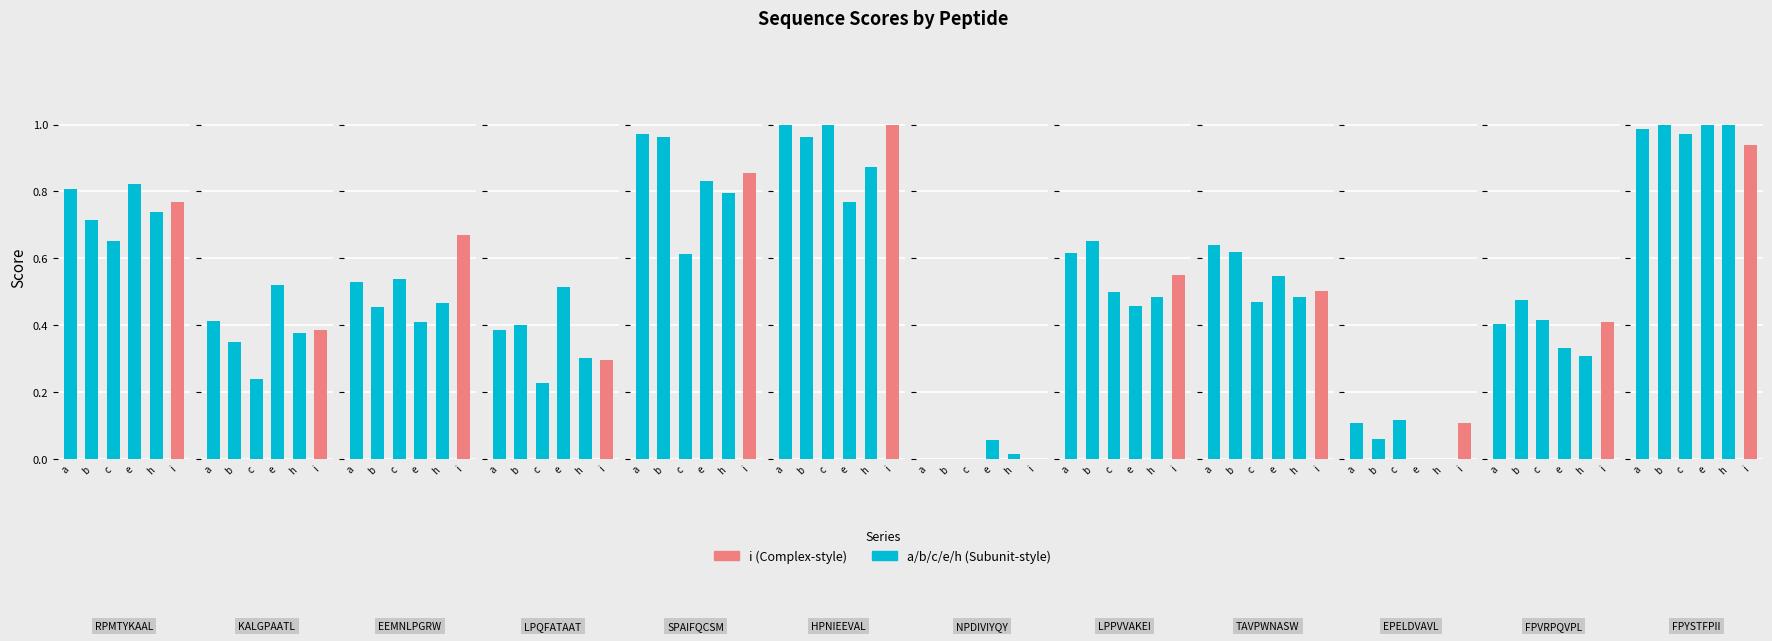

Rank the categories by i value from lowest to highest.

NPDIVIYQY, EPELDVAVL, LPQFATAAT, KALGPAATL, FPVRPQVPL, TAVPWNASW, LPPVVAKEI, EEMNLPGRW, RPMTYKAAL, SPAIFQCSM, FPYSTFPII, HPNIEEVAL